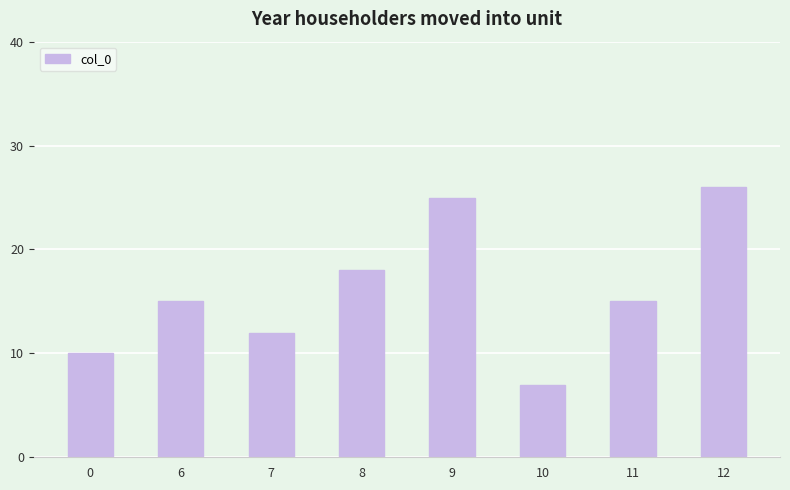

True or false: the data shows 7 at 10.

True